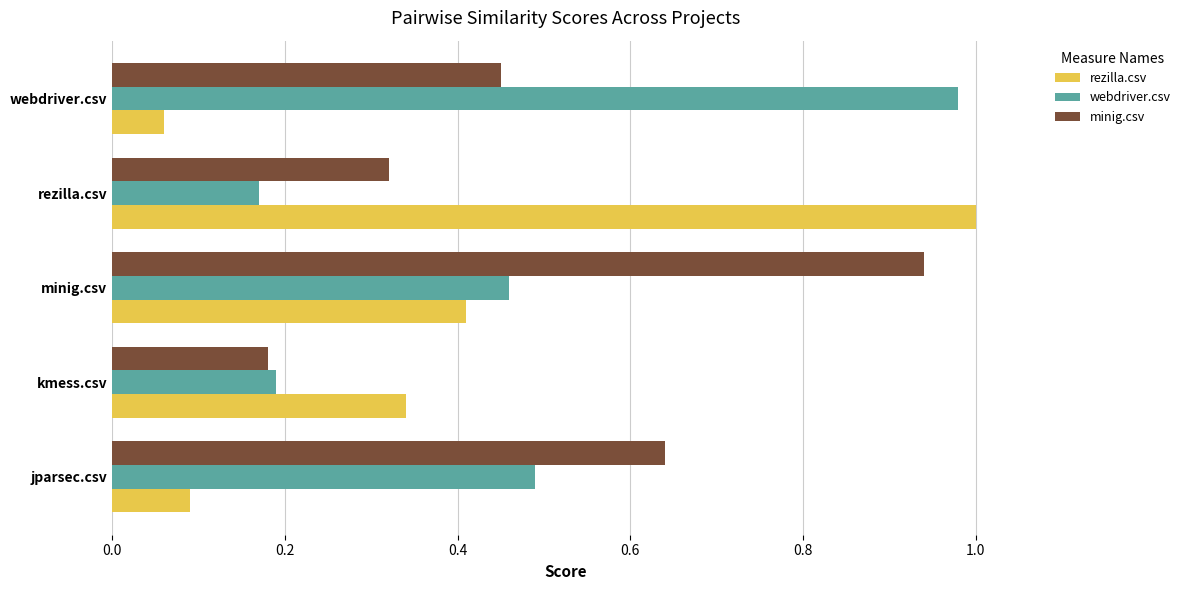

Is it true that webdriver.csv equals 0.5 at minig.csv?

True